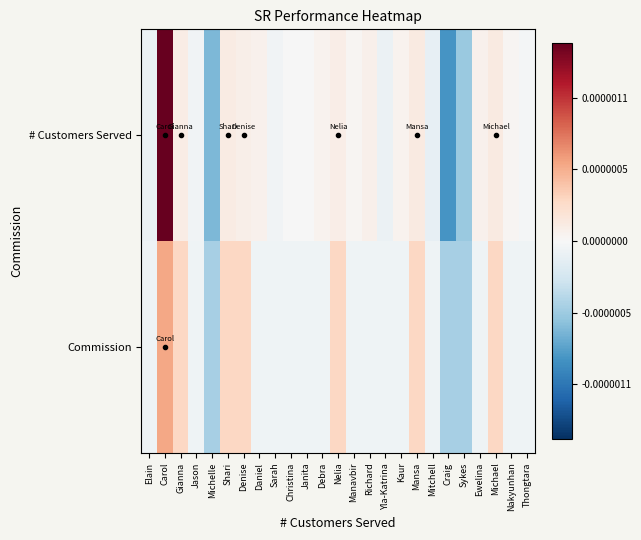

What is the maximum value shown in the chart?

138.4